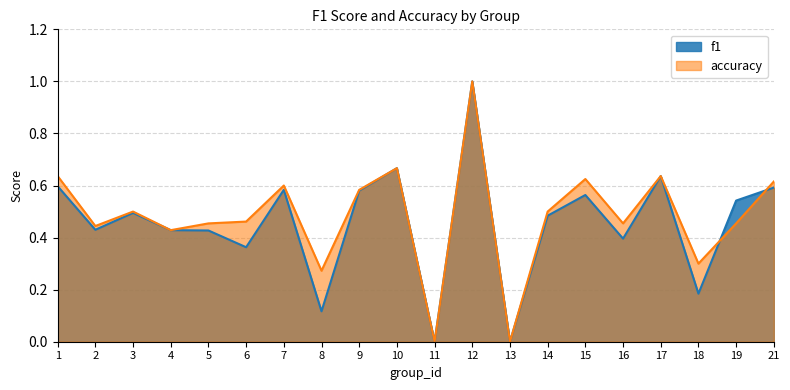

How many times do f1 and accuracy cross each other?

2